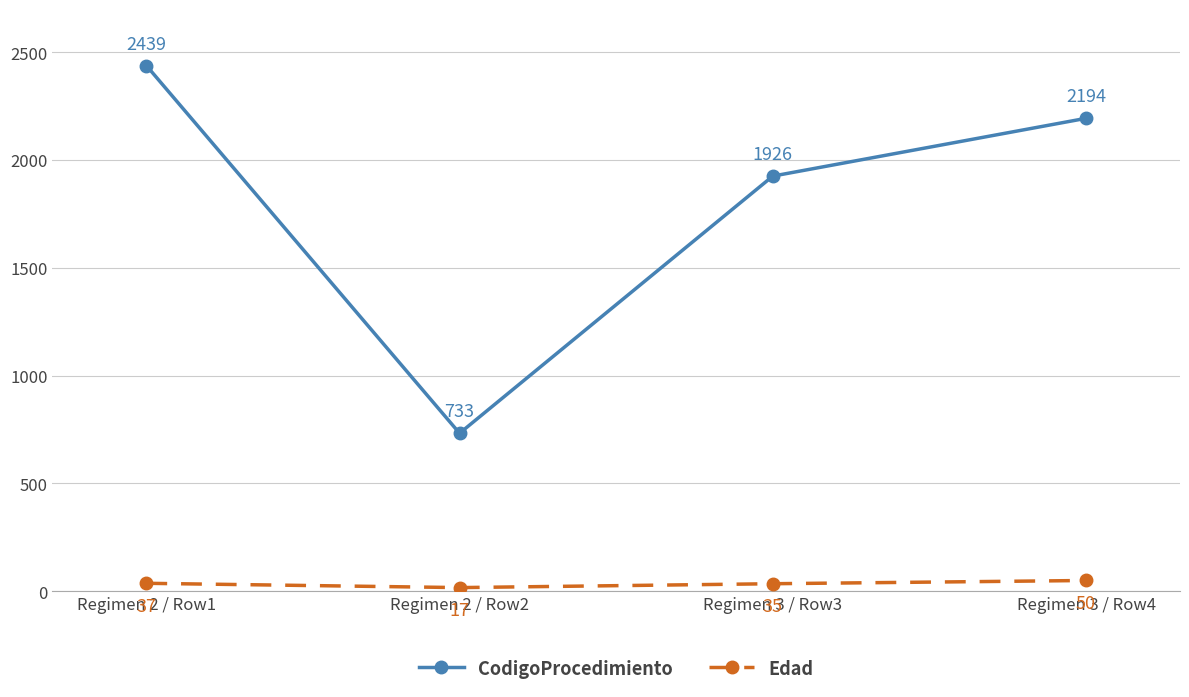

Is this an area chart (filled region under the line)?

No